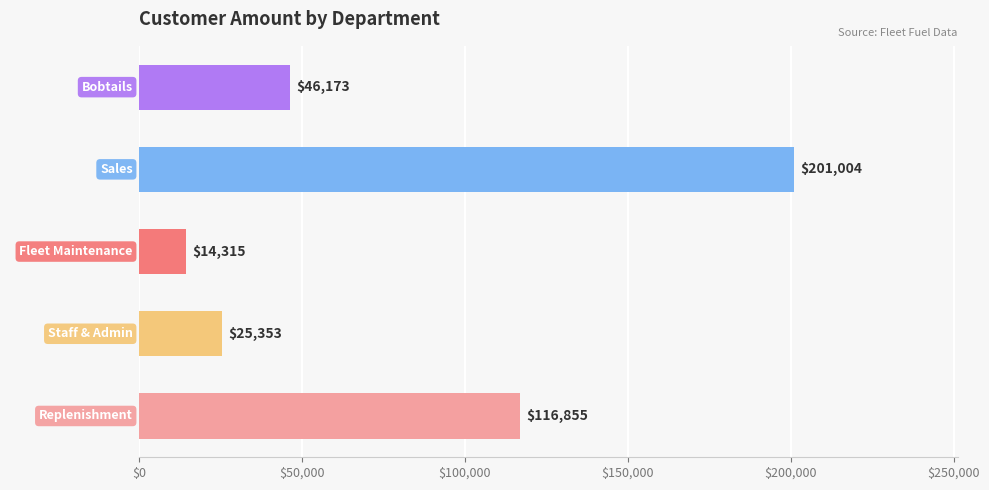

Which label corresponds to the smallest value in the chart?

Fleet Maintenance